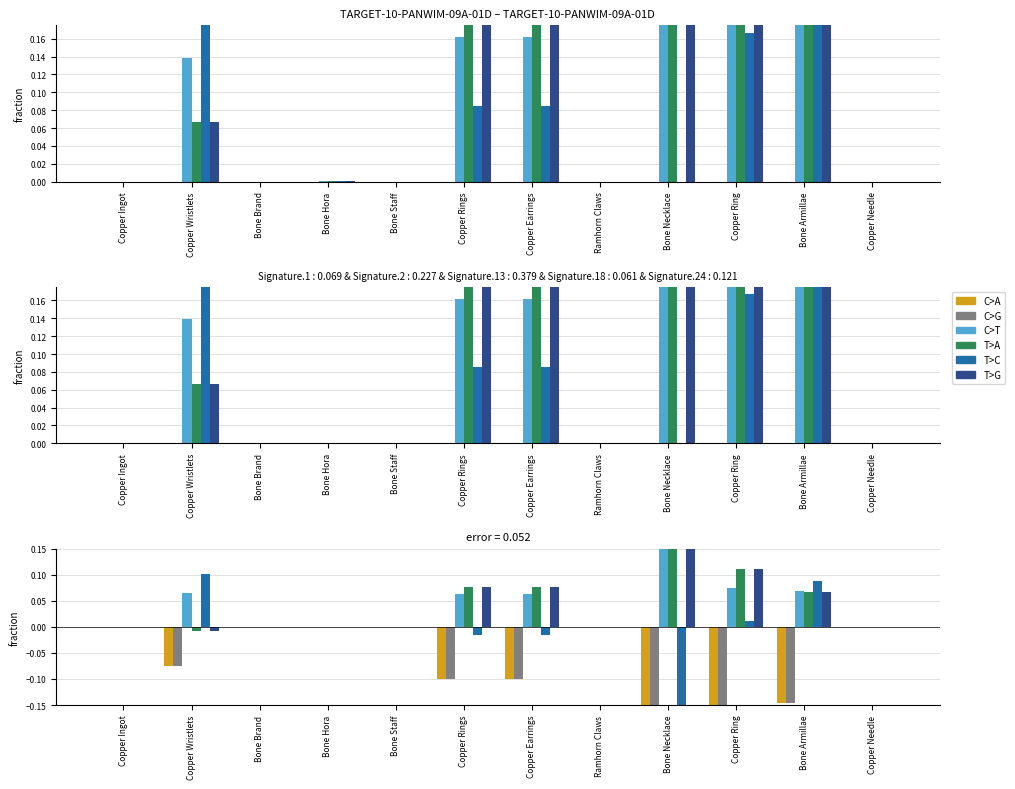

The value of C>A at Copper Needle is -0.0. True or false?

False